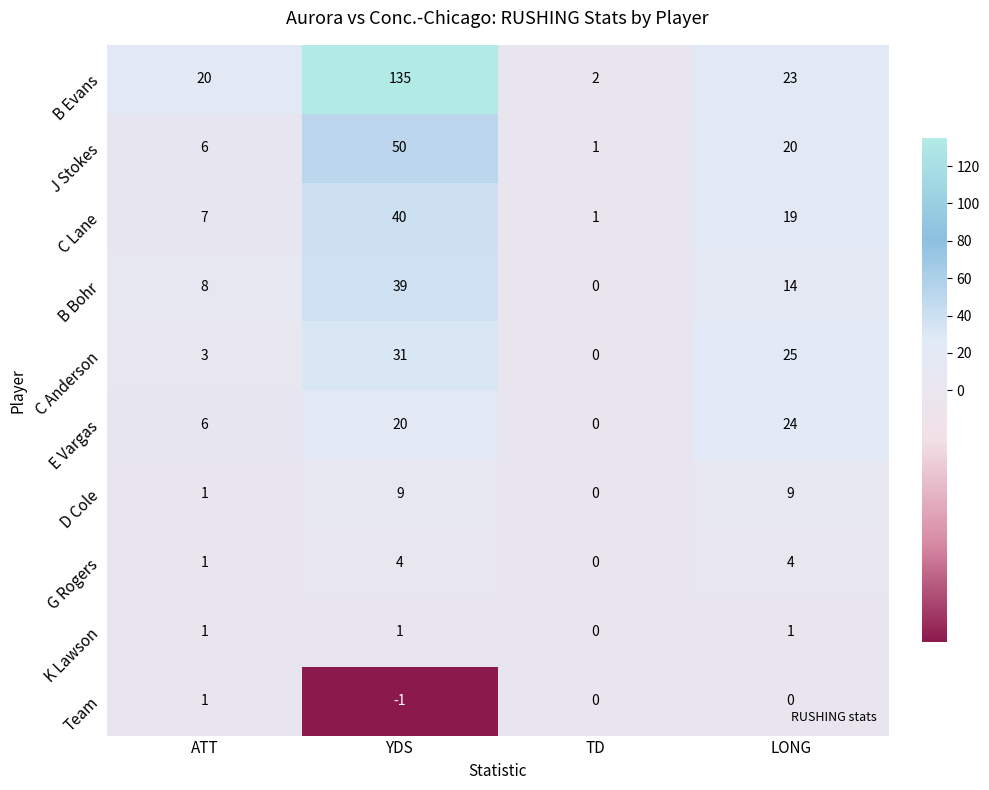

The value of C Anderson at LONG is 25. True or false?

True